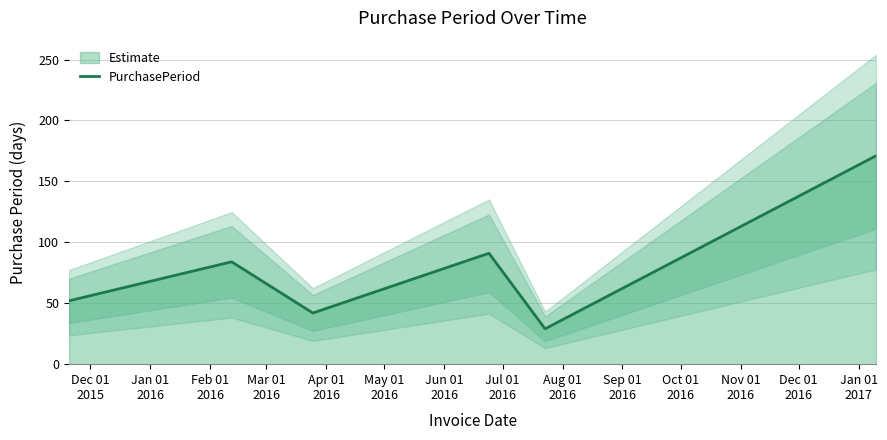

Which has a higher value, Mar 01
2016 or Apr 01
2016?

Mar 01
2016